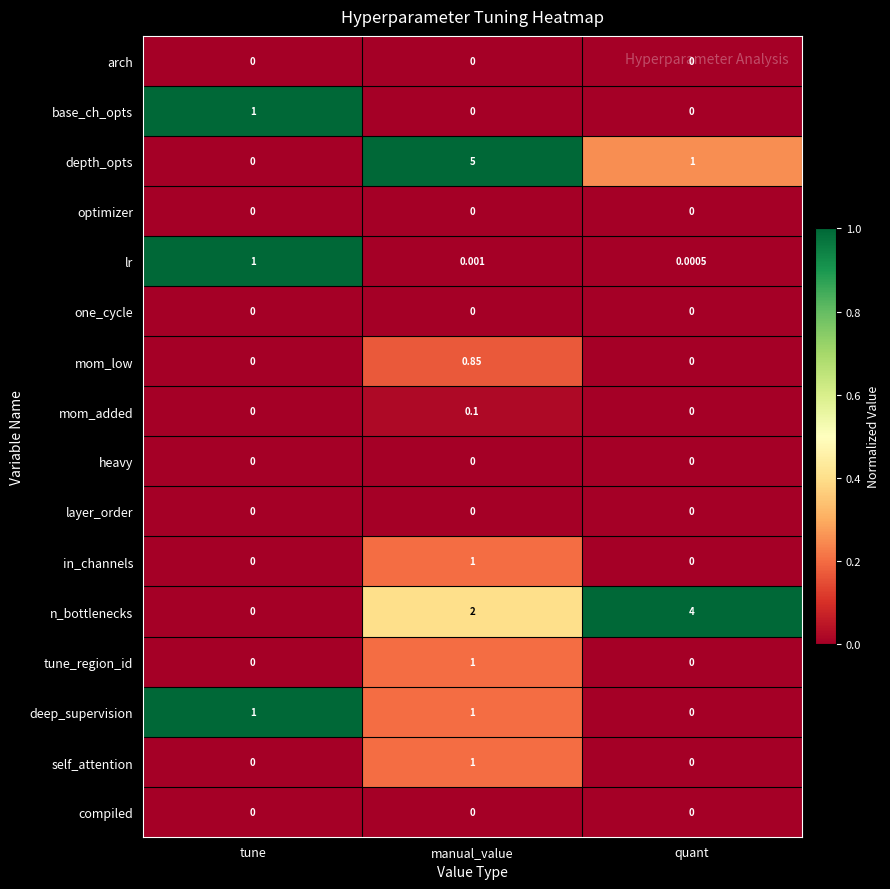

Which series has the largest range (max minus min)?

depth_opts